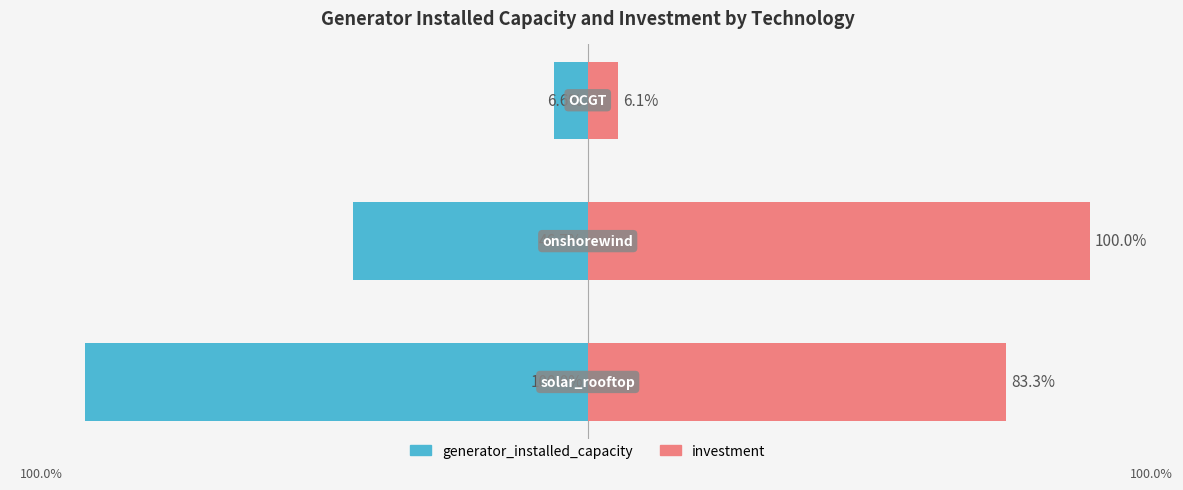

Reading left to right, transcribe all the data shown in this chart.

generator_installed_capacity: 0=-100.0	1=-46.7	2=-6.6
investment: 0=83.3	1=100.0	2=6.1